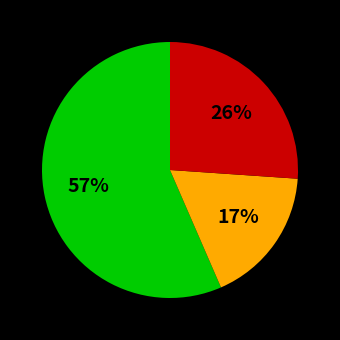

To the nearest percent, what is the average slice percentage?

33%